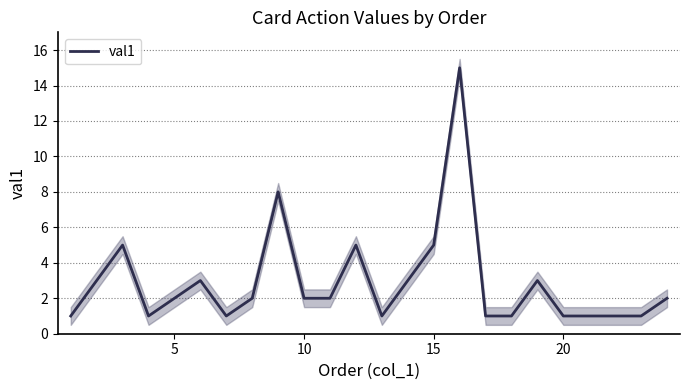

True or false: val1 has a value of 1 at 5.

False